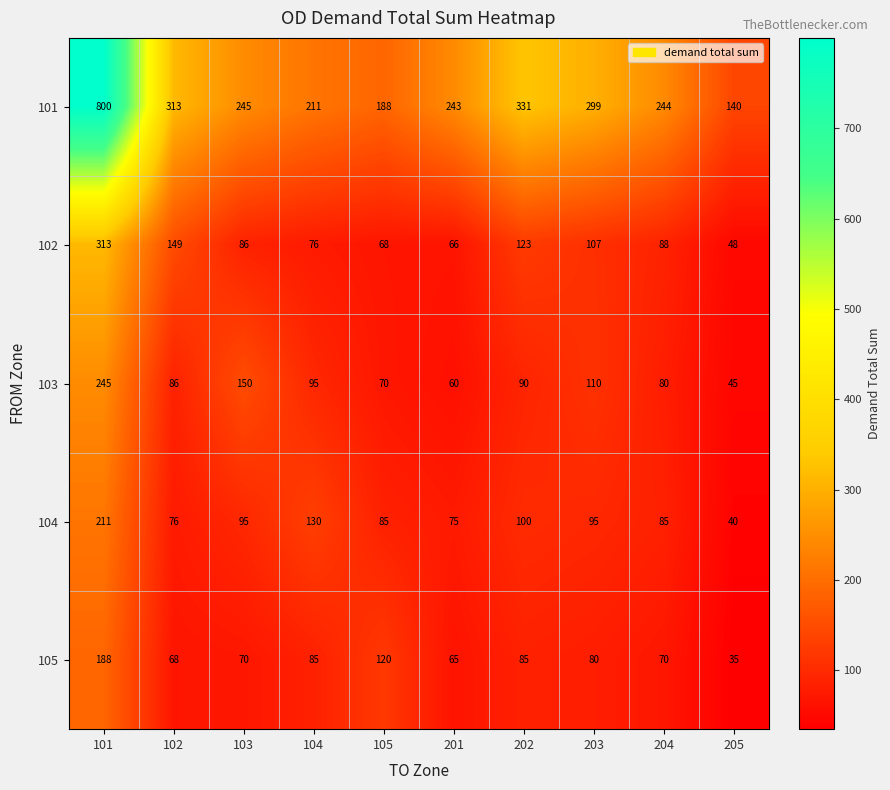

Rank the series at 102 from lowest to highest value.

105, 104, 103, 102, 101